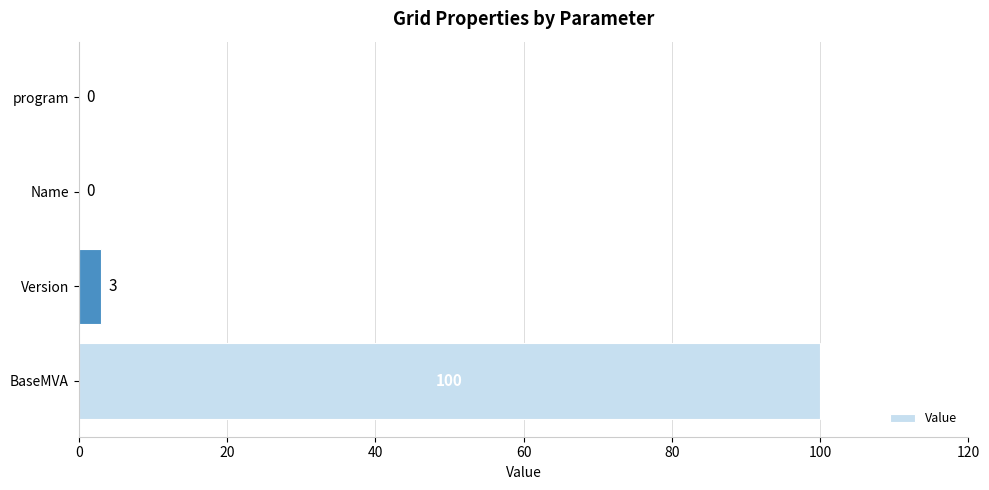

Between program and Version, which is larger?

Version